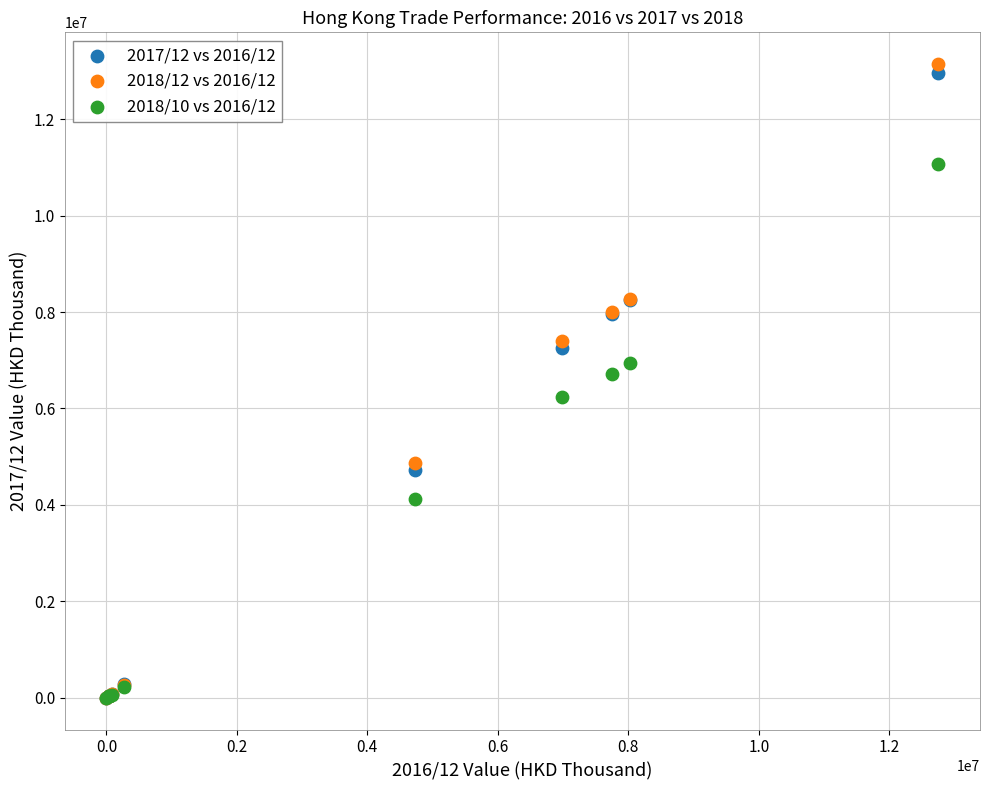

Across all series, what Y value is closest to 6571400?

6724791.7